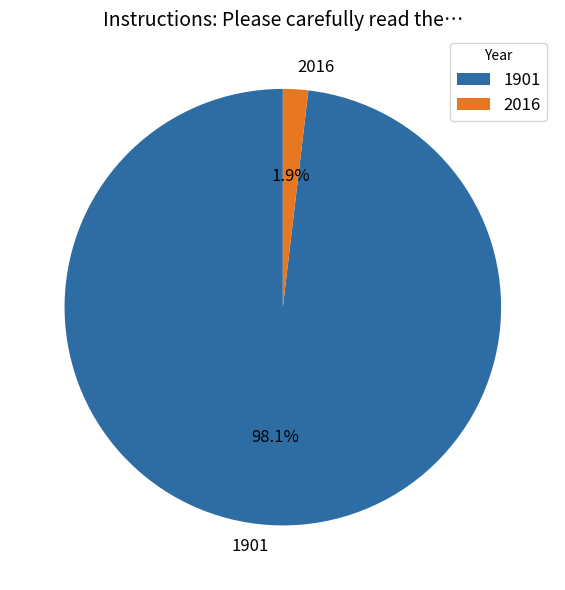

How much of the chart is everything except 2016?

98.1%